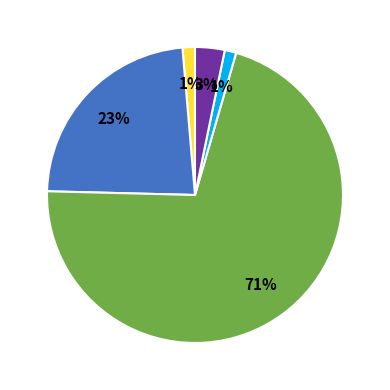

To the nearest percent, what is the average slice percentage?

20%